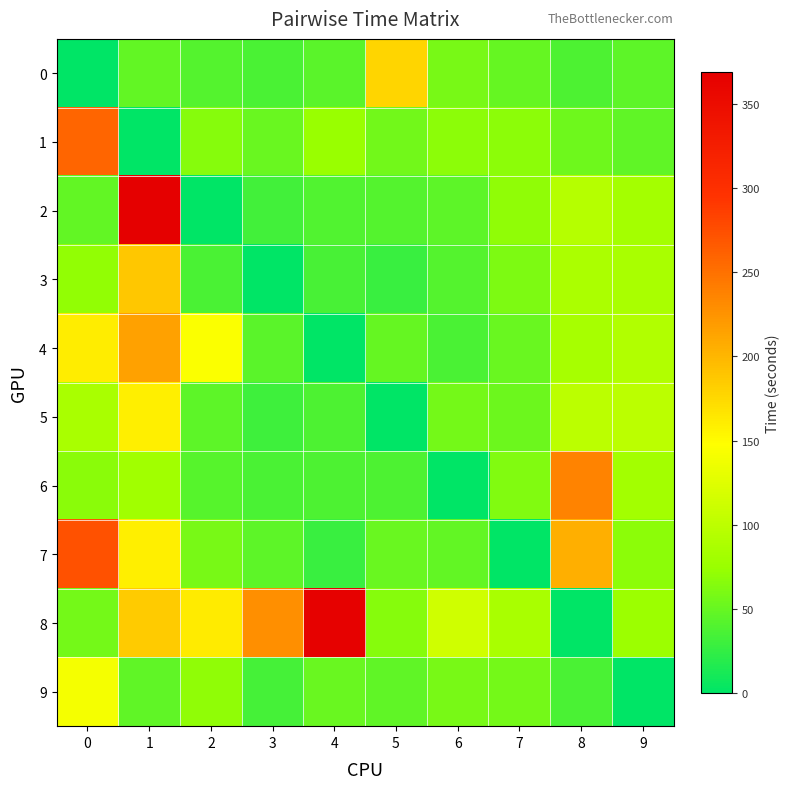

Which has a higher value, 0 or 4?

4